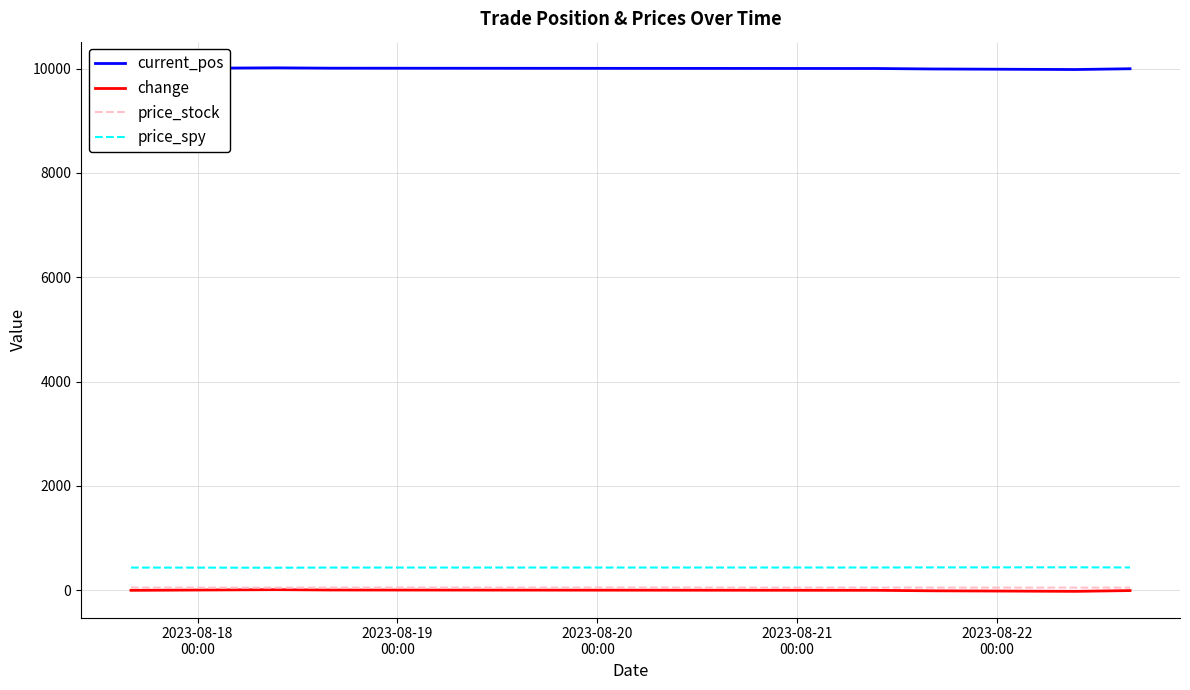

How many values in the current_pos series are below 10000?

3